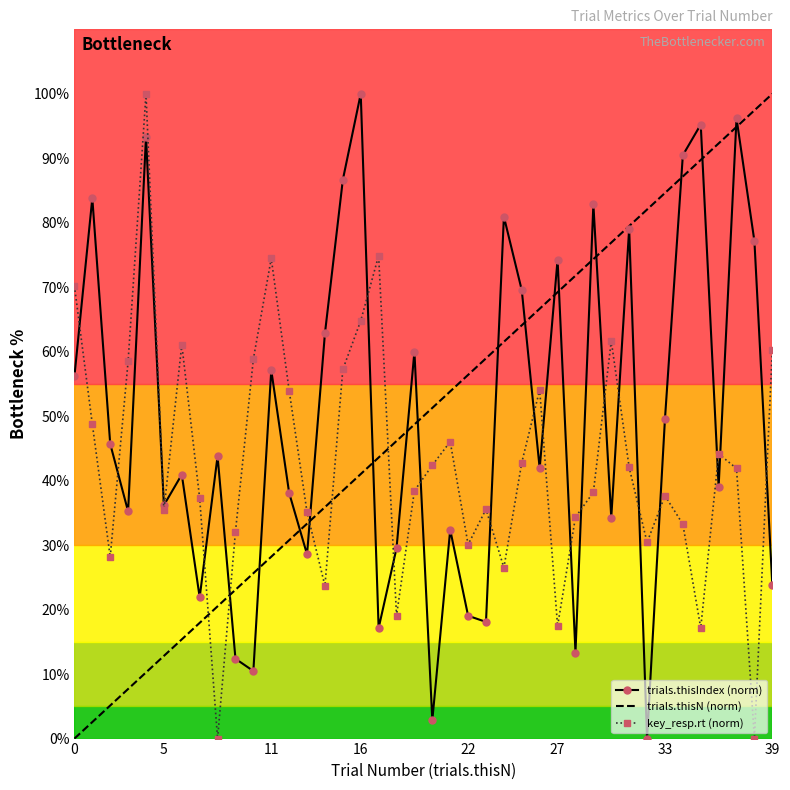

True or false: key_resp.rt (norm) and trials.thisN (norm) cross at least once.

True